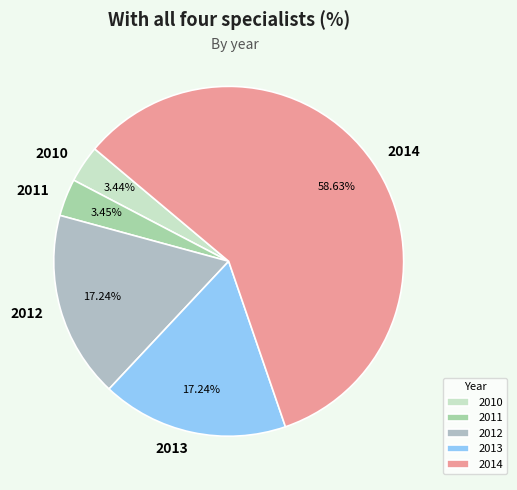

True or false: 2010 accounts for 3% of the total.

True